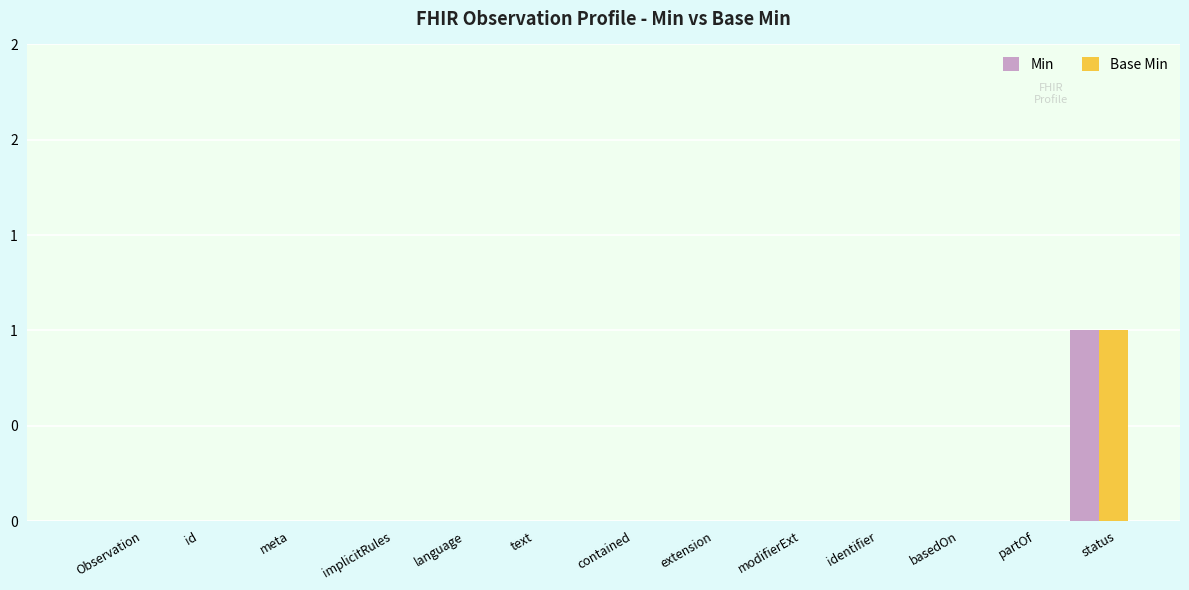

Which series changed the most between modifierExt and status?

Min